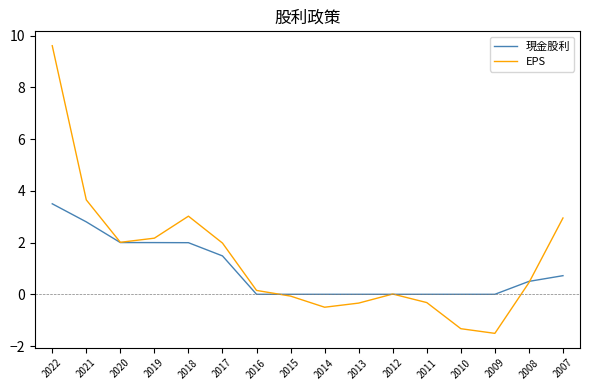

Where is EPS nearest to the value 4?

2021